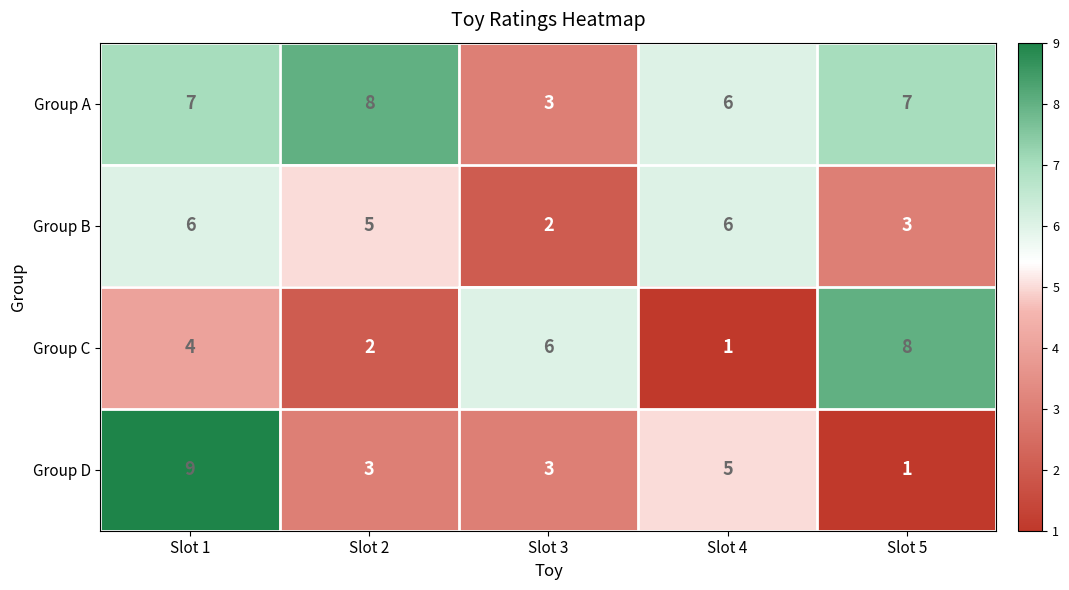

How many values in the Group B series are below 5?

2